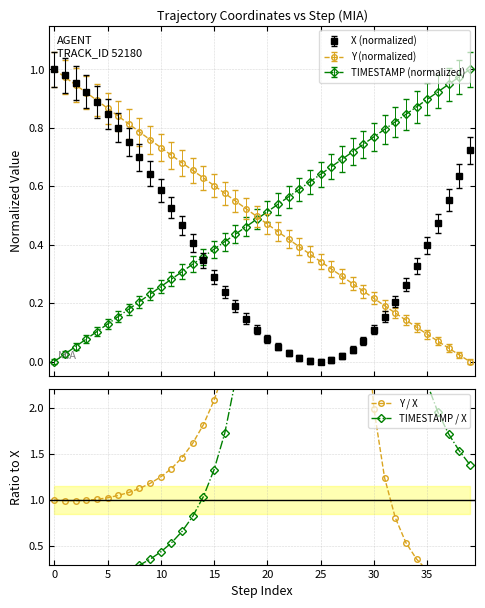

List the series in order of their overall mean, lowest first.

Y / X, TIMESTAMP / X